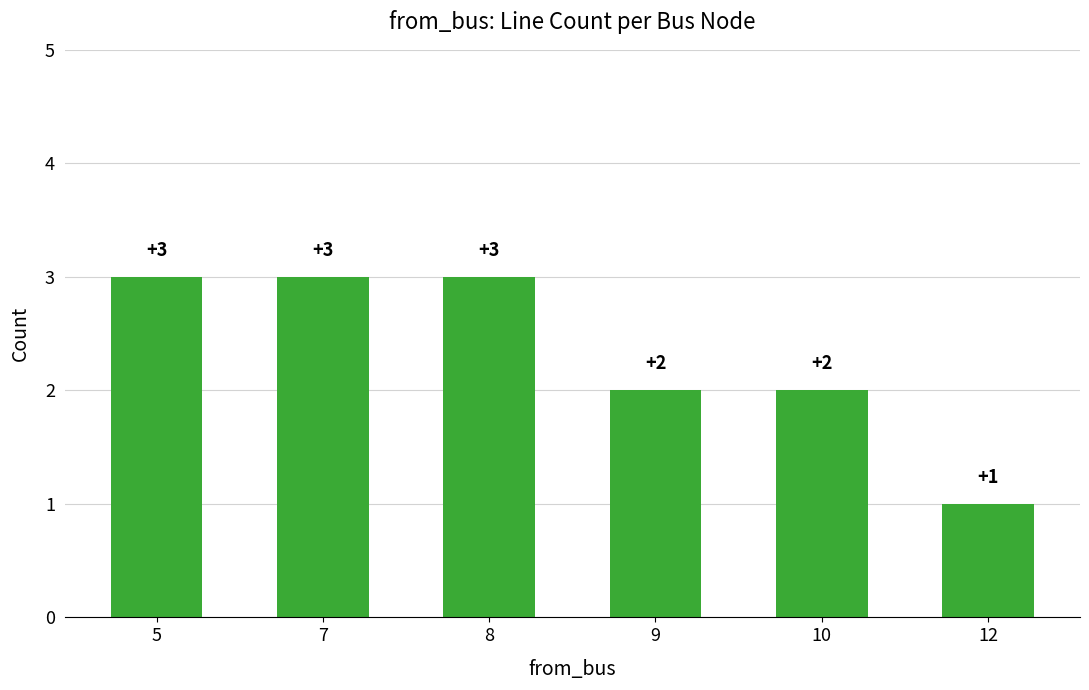

At which category does the chart reach its minimum across all series?

12